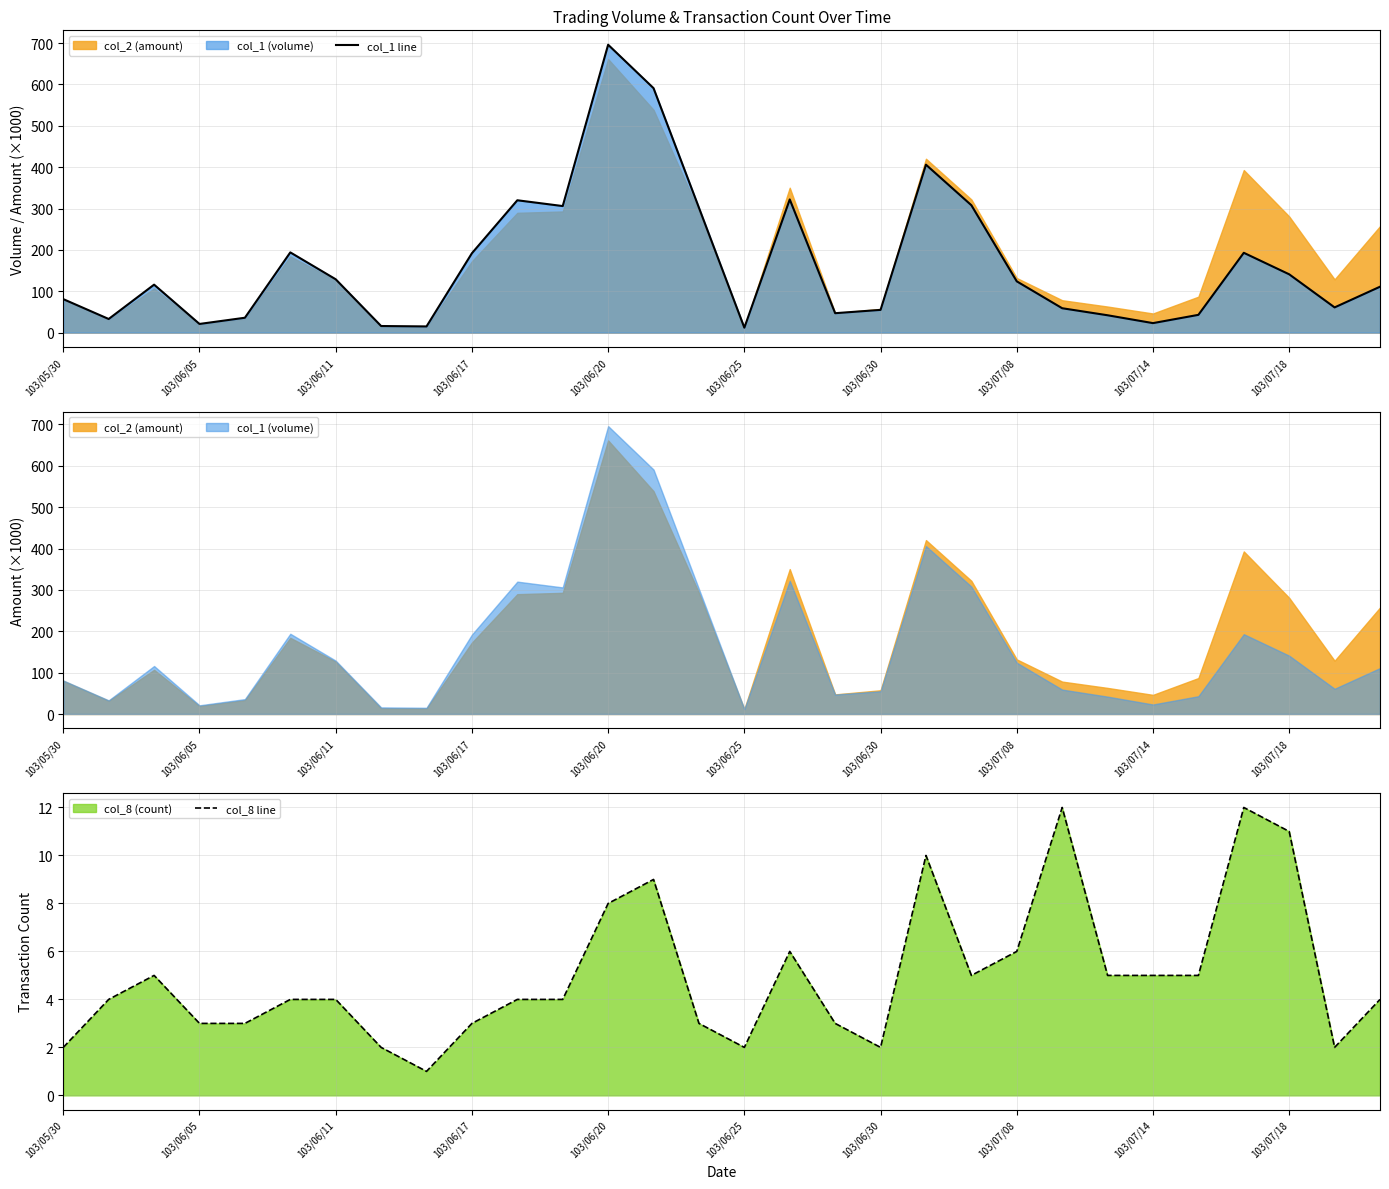

At how many categories does at least one series exceed 9?

30